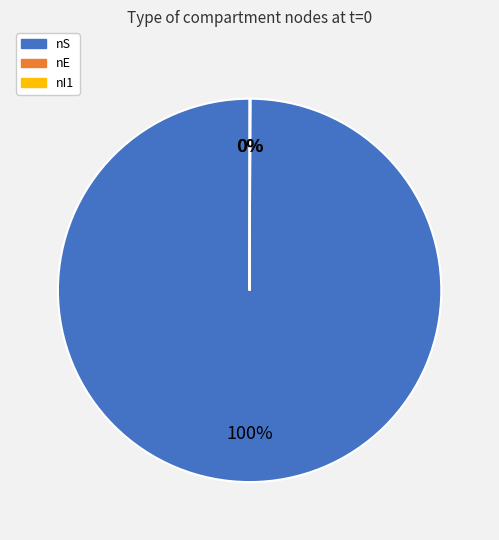

To the nearest percent, what percentage of the pie is nS?

100%